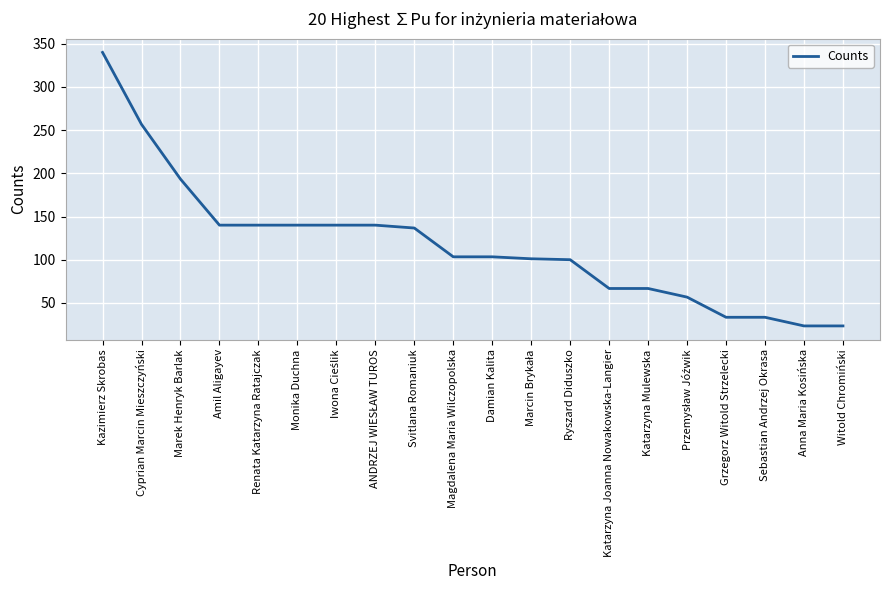

True or false: the data shows 140.0 at Amil Aligayev.

True